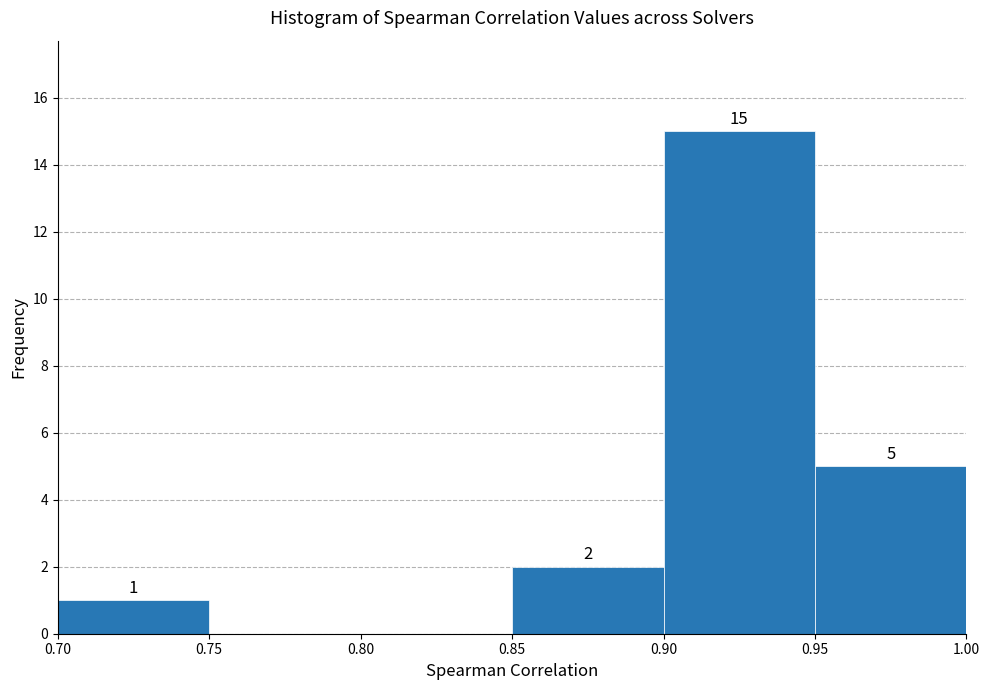

Over which range of the x-axis is the bar tallest?

0.90 to 0.95